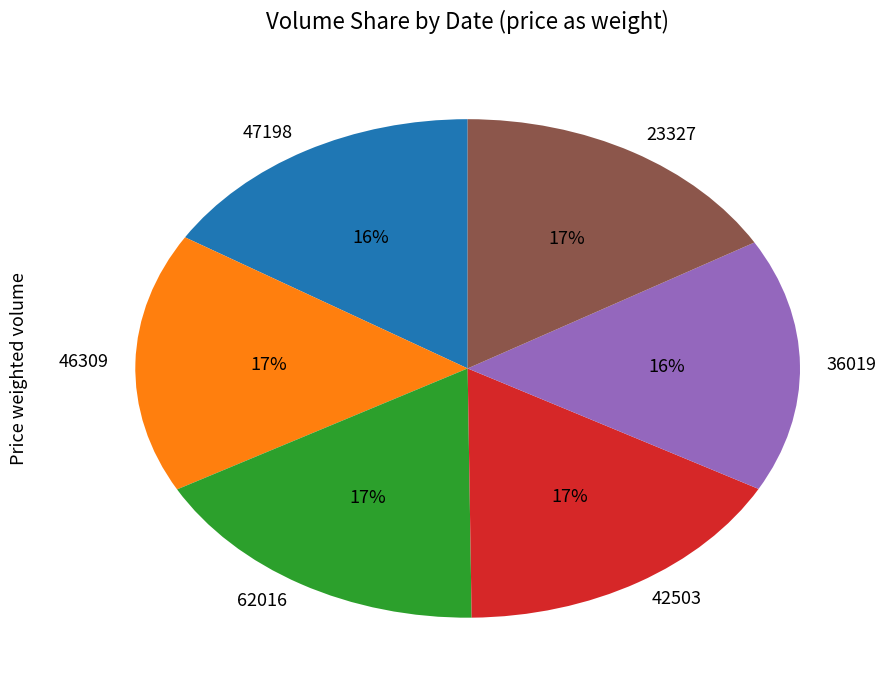

To the nearest percent, what percentage of the pie is 23327?

17%